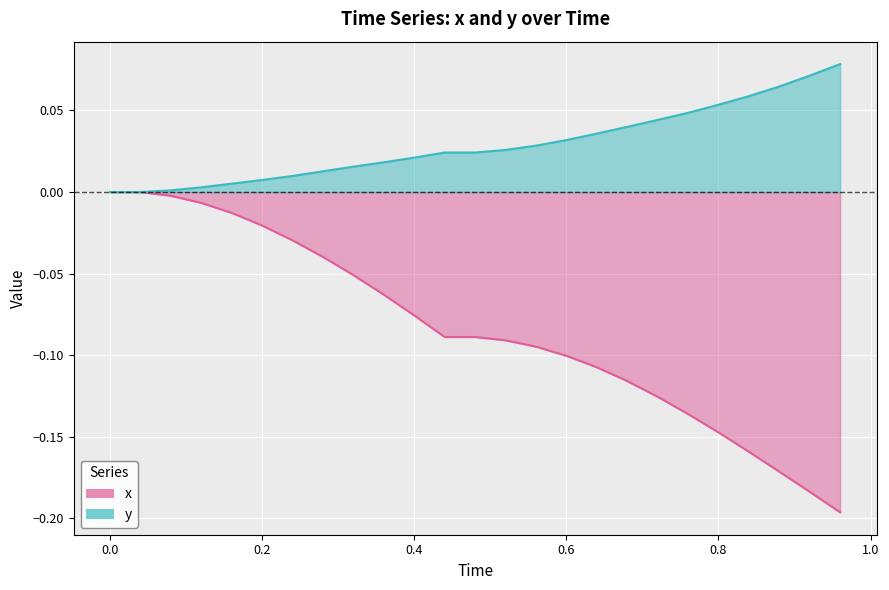

At how many categories does at least one series exceed 0?

23